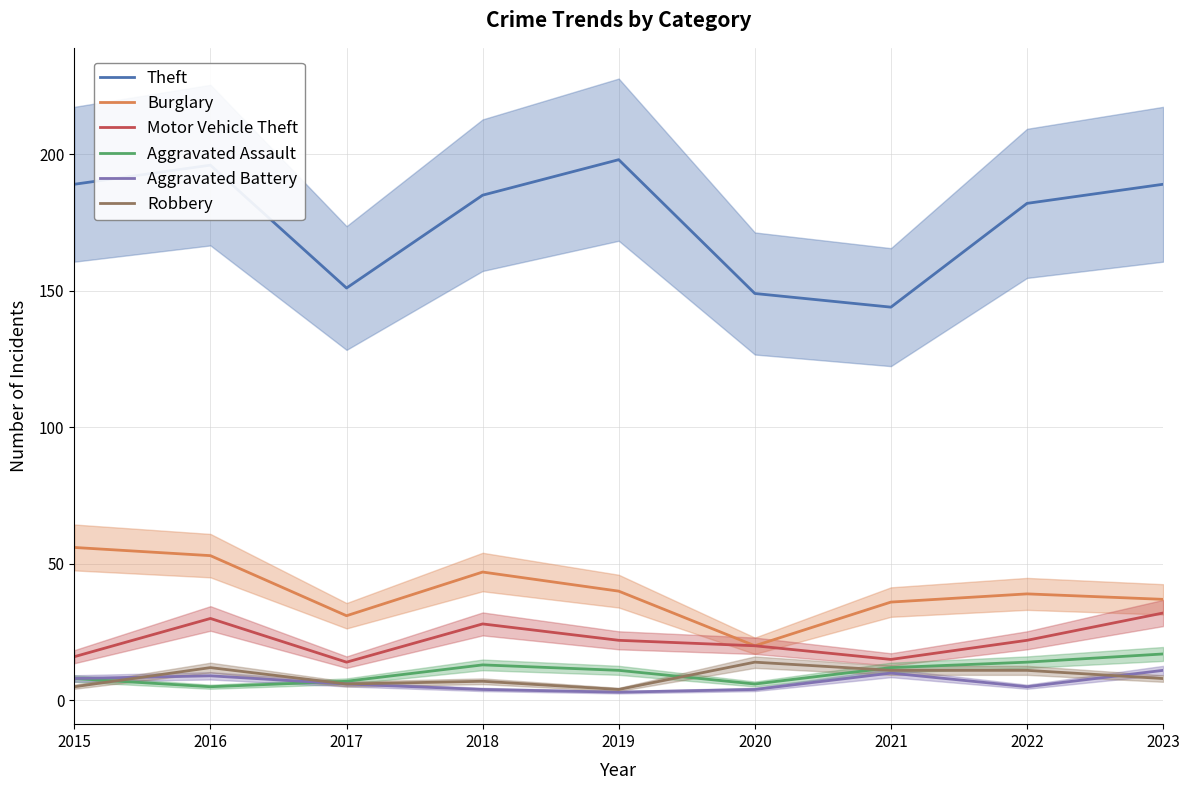

At which category does Robbery reach its first local valley?

2017